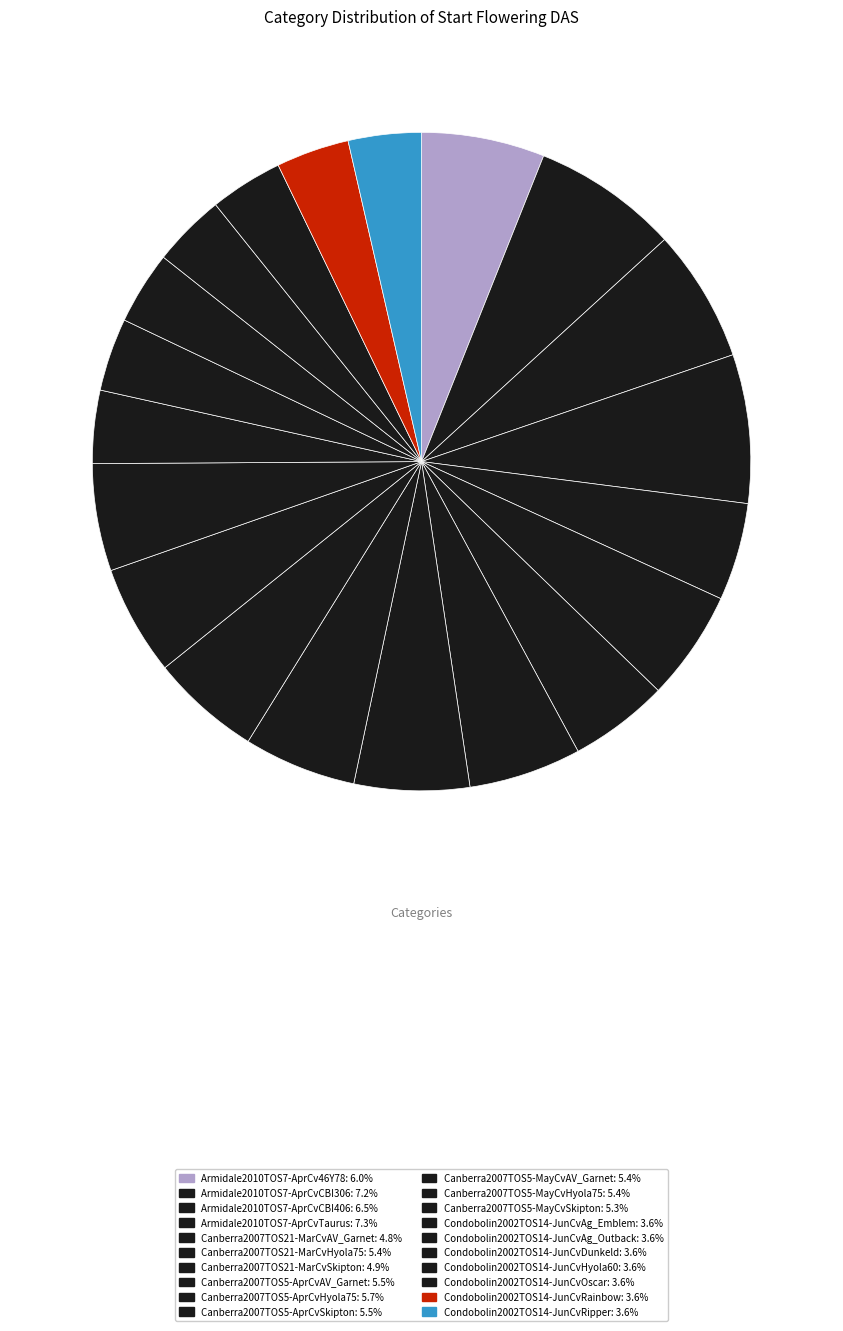

Is it true that Condobolin2002TOS14-JunCvOscar is 4% of the pie?

True